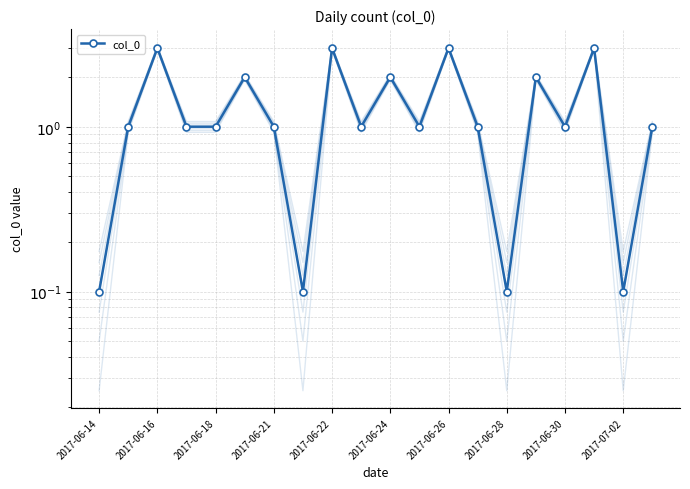

What is the minimum value shown in the chart?

0.1